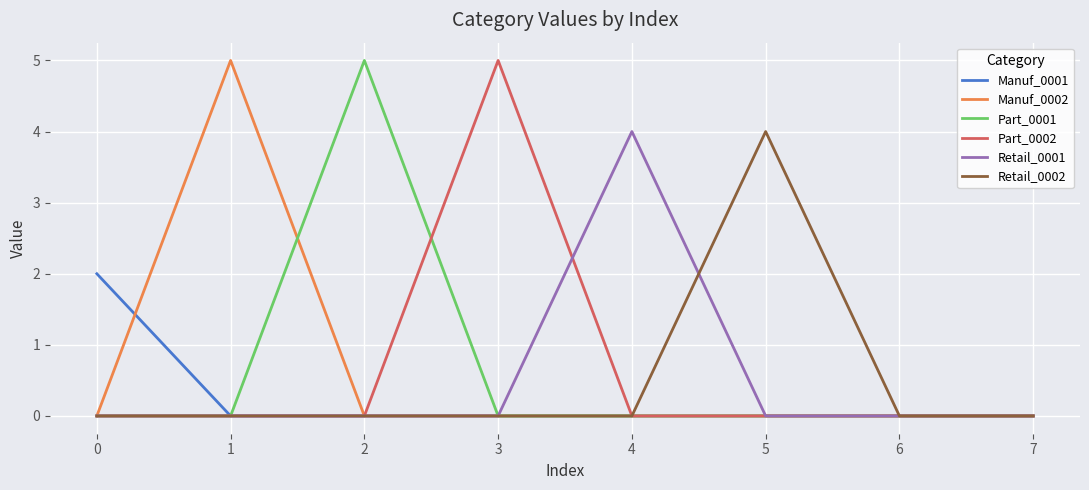

Which series changed the most between 2 and 7?

Part_0001